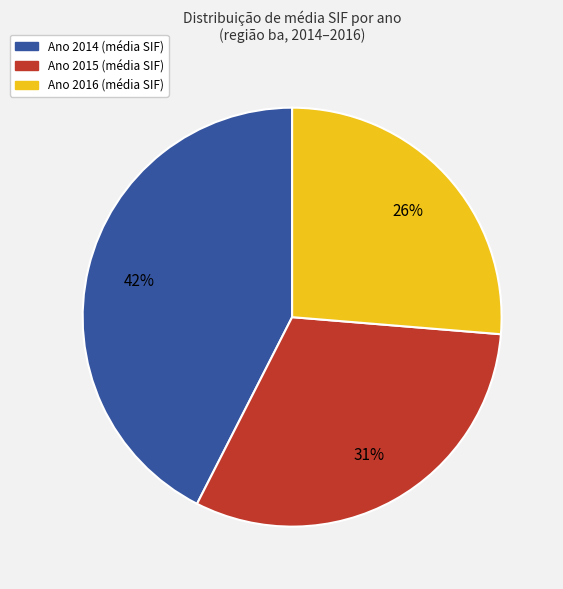

Is there a majority slice in this chart?

No